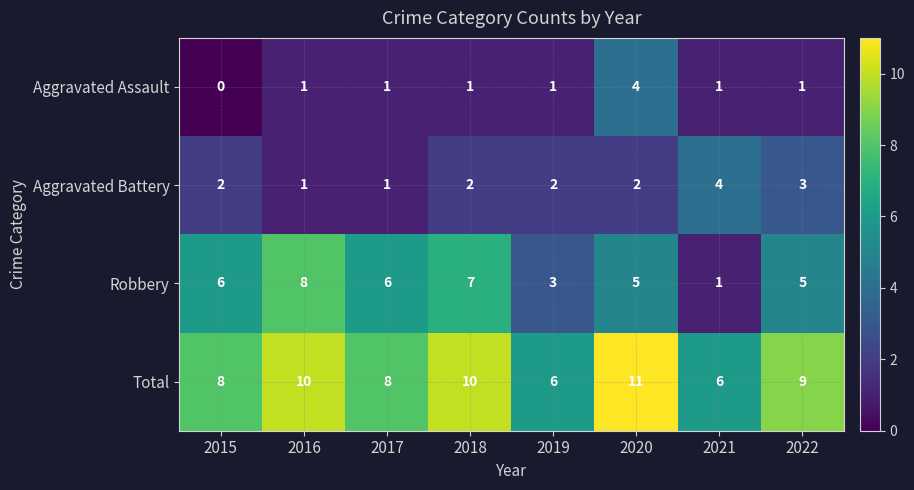

Between 2017 and 2018, which series saw the biggest shift?

Total